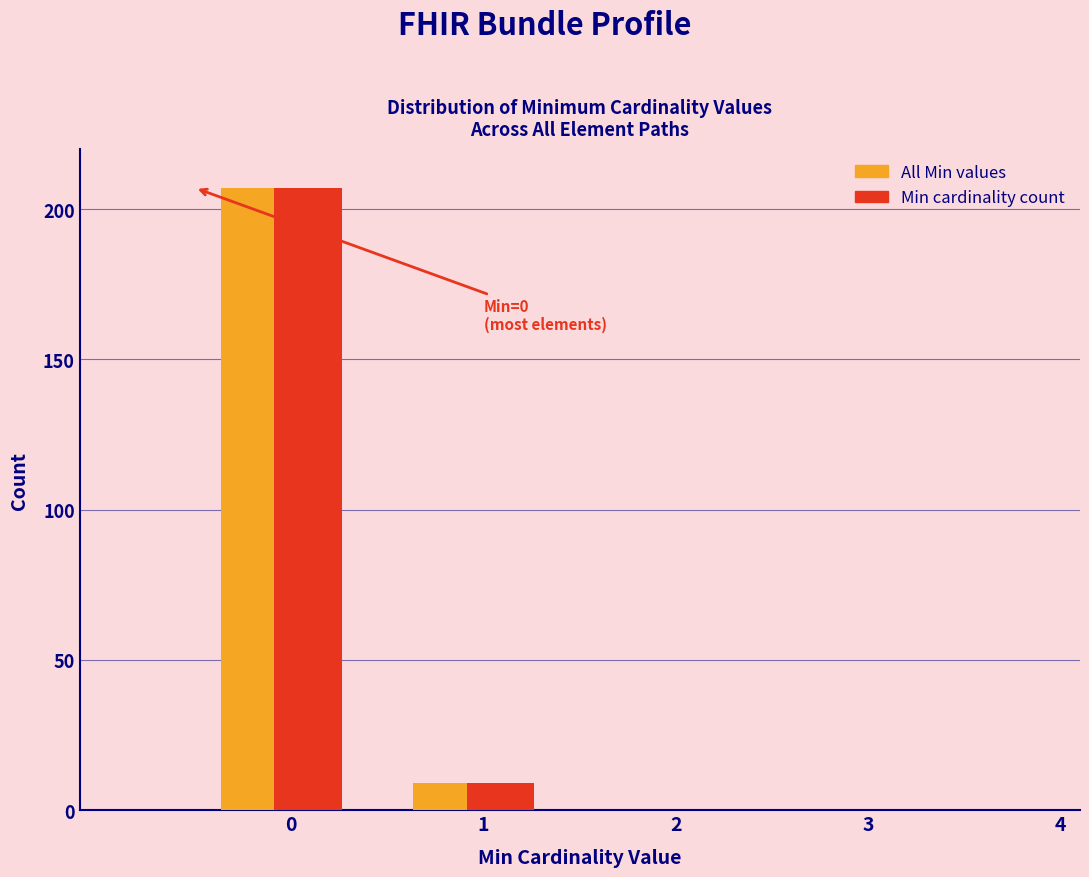

Reading left to right, extract all data points from this chart.

All Min values: 0=207	1=9	2=0	3=0	4=0
Min cardinality count: 0=207	1=9	2=0	3=0	4=0